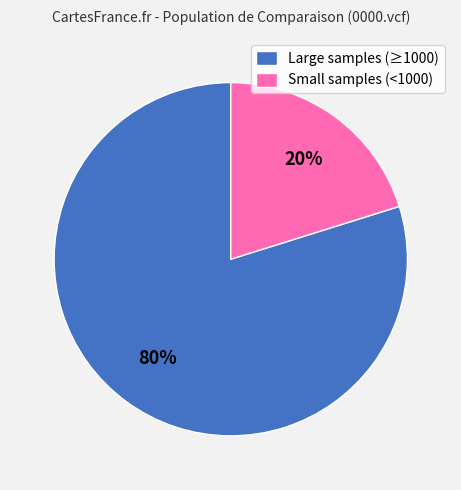

Between Small samples (<1000) and Large samples (≥1000), which is larger?

Large samples (≥1000)